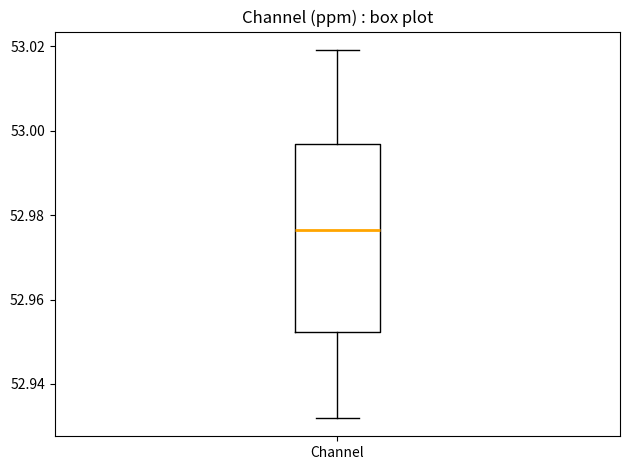

Where does the lower whisker of the box for Channel end on the y-axis? The values are not printed on the chart, so give them approximately, as read against the axis.

52.932